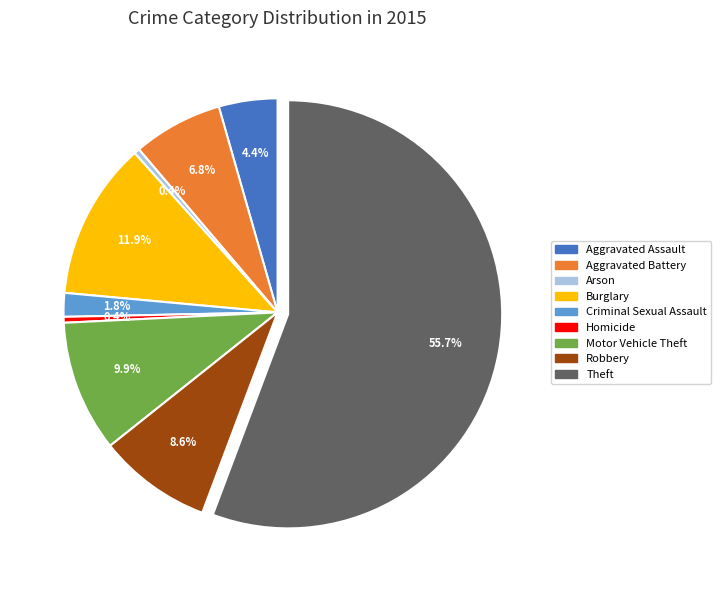

How many slices are in this pie chart?

9